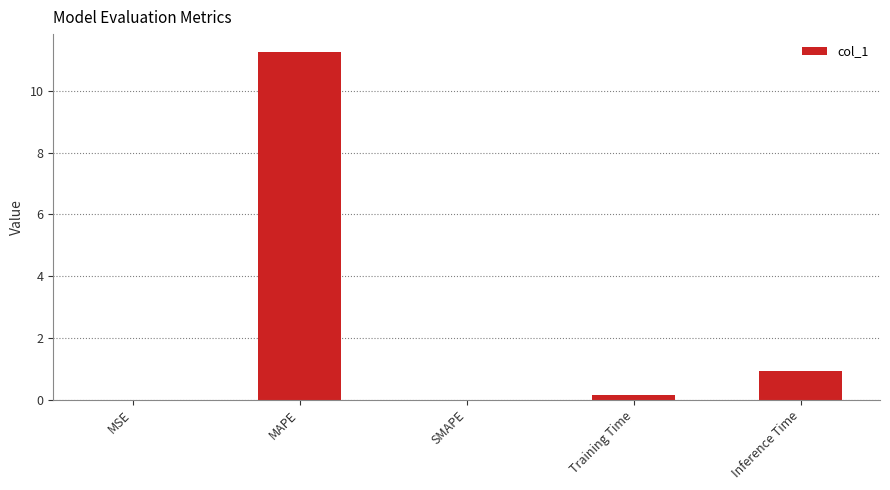

What is the sum of the values at Inference Time and SMAPE?

0.9